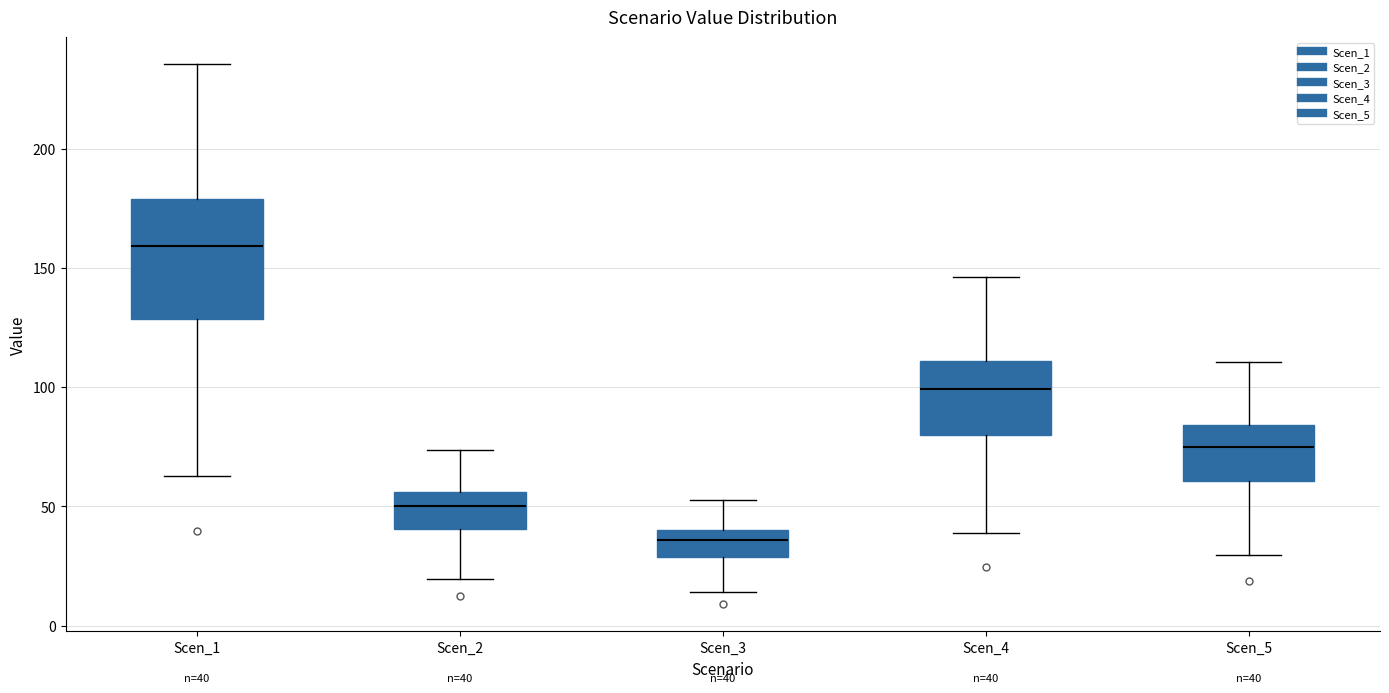

Comparing the boxes themselves (not the whiskers), which one is the tallest?

Scen_1